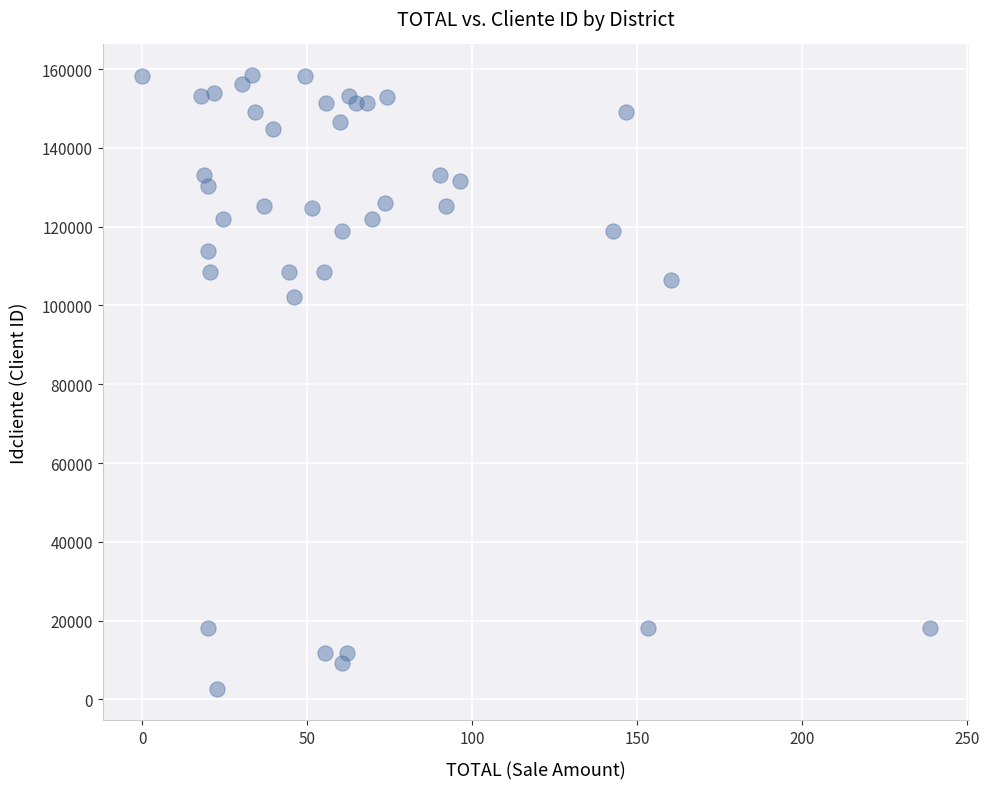

What Y value in the scatter plot is closest to 80490?

102063